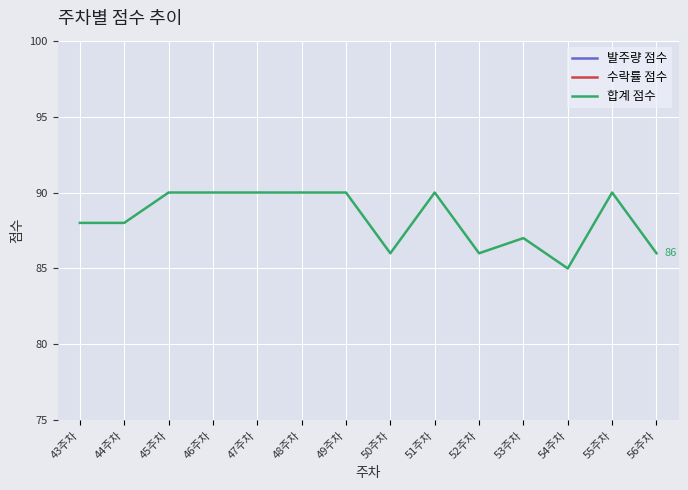

True or false: 발주량 점수 and 수락률 점수 cross at least once.

False